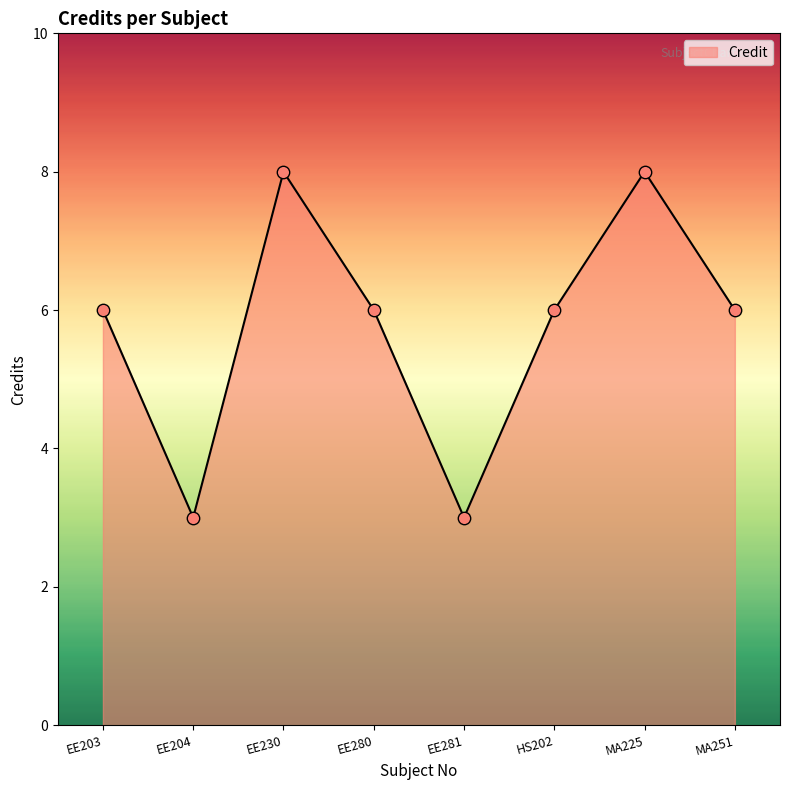

What is the ratio of the value at EE281 to the value at HS202?

0.5